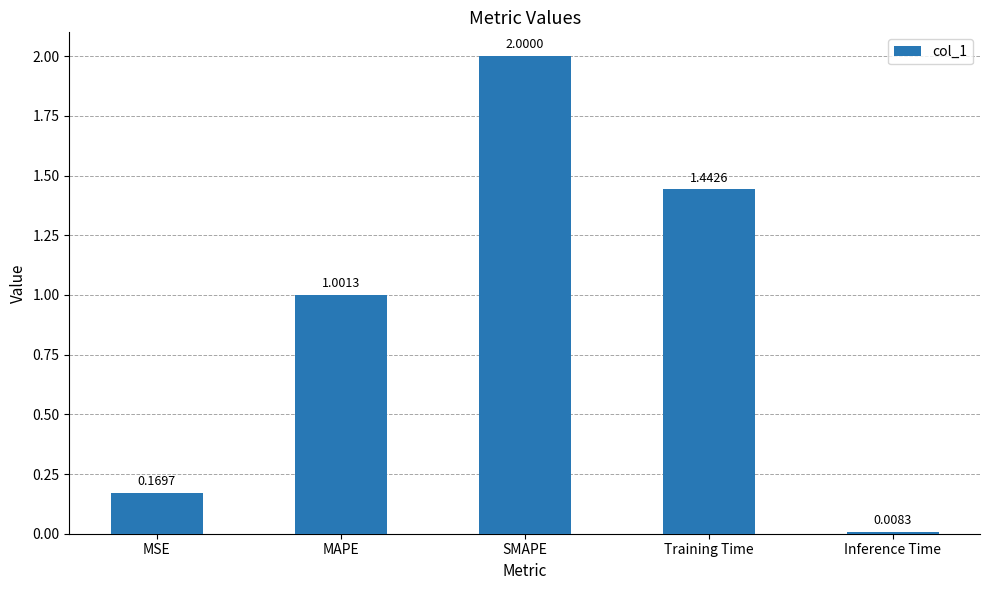

How many data points are less than 1?

2